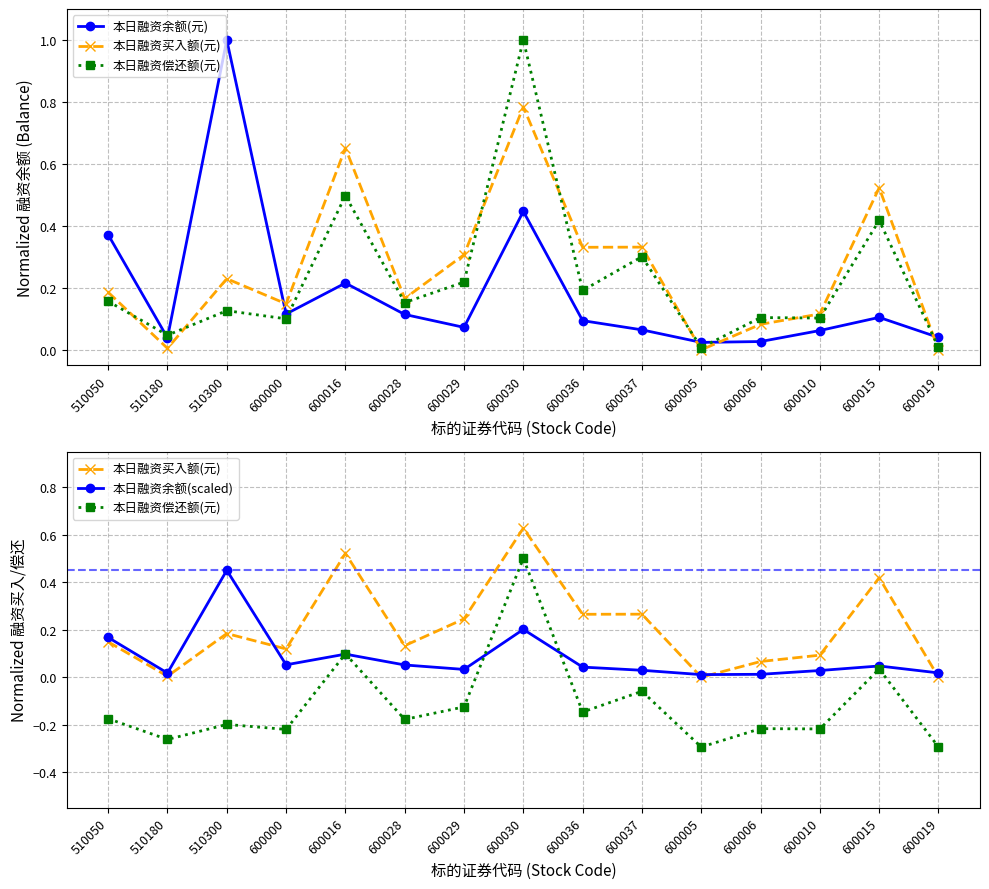

What is the difference between the maximum and minimum values in the 本日融资余额(元) series?

1.0